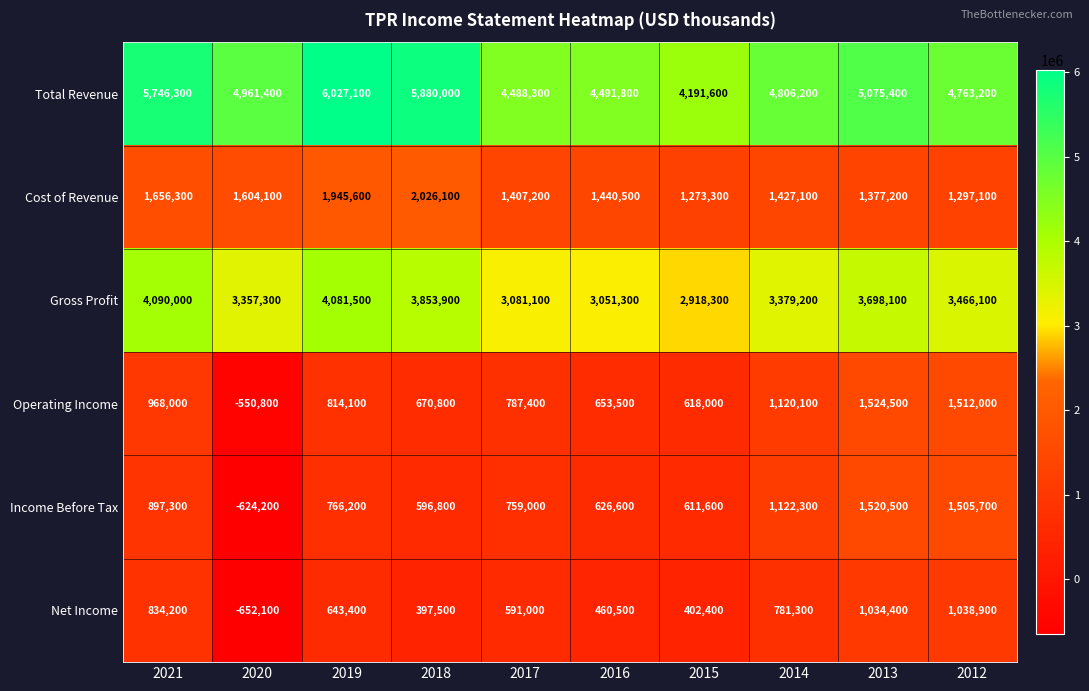

What is the difference between the highest and lowest values at 2014?

4024900